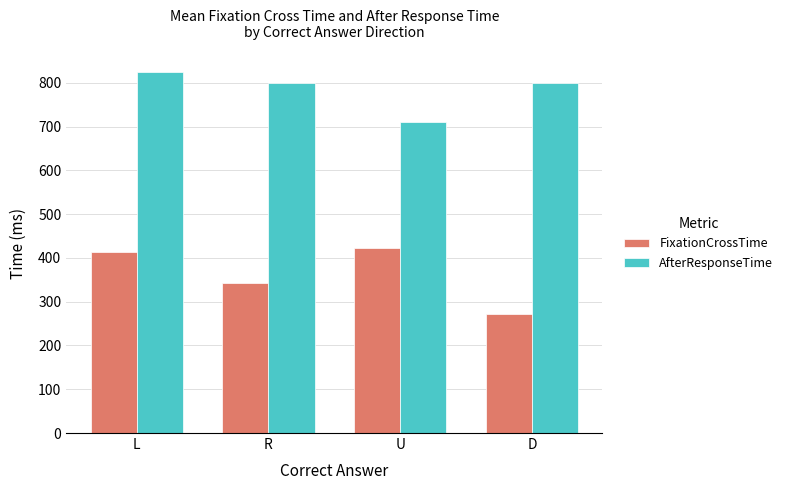

What is the minimum value shown in the chart?

272.7